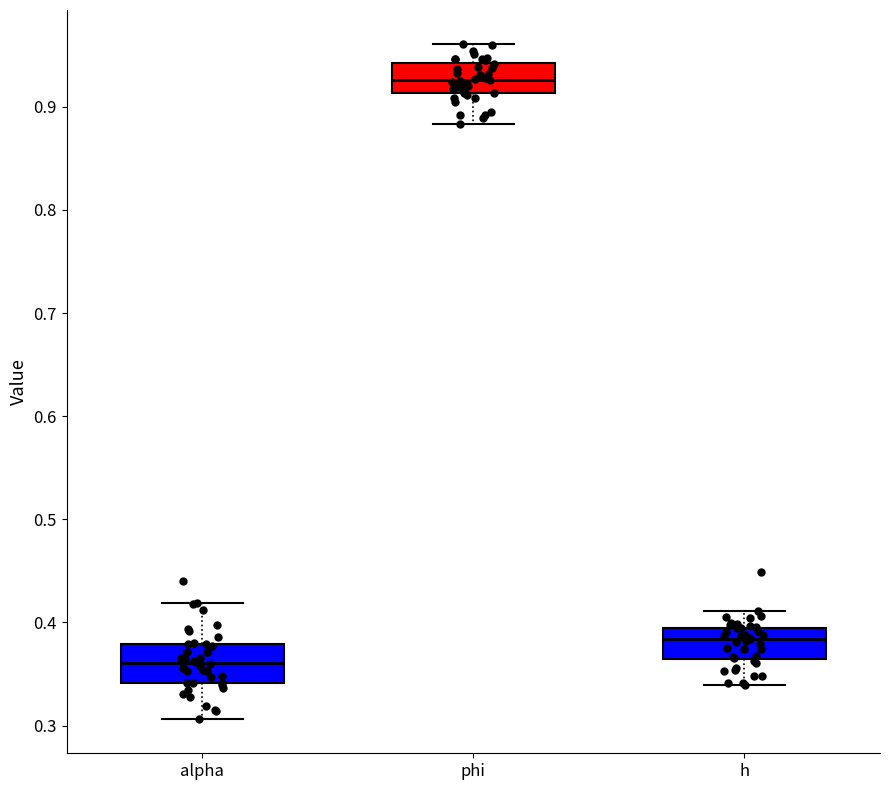

Where is the lower edge of the box for phi on the y-axis? The values are not printed on the chart, so give them approximately, as read against the axis.

0.91